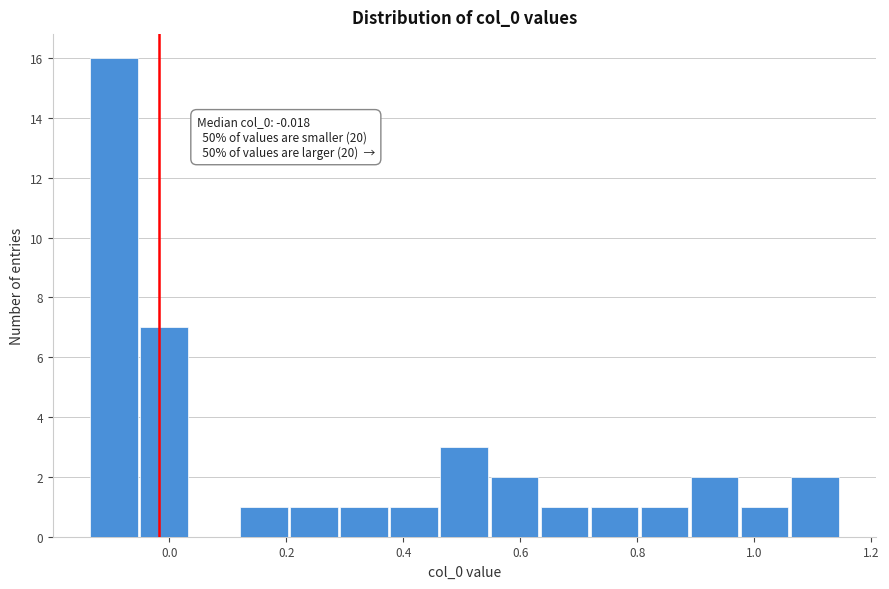

Which range on the x-axis has the tallest bar?

-0.14 to -0.06